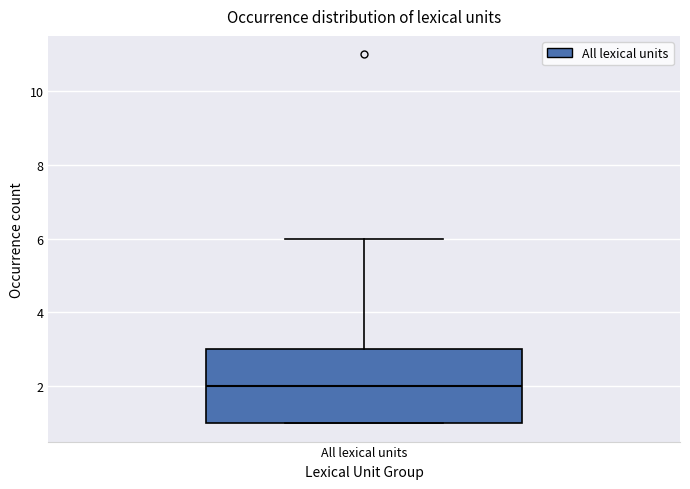

Read this box plot against the y-axis: the position of the median line, the range covered by the box, and the ends of both whiskers. The values are not printed on the chart, so give them approximately, as read against the axis.

median 2, box 1 to 3, whiskers 1 to 6